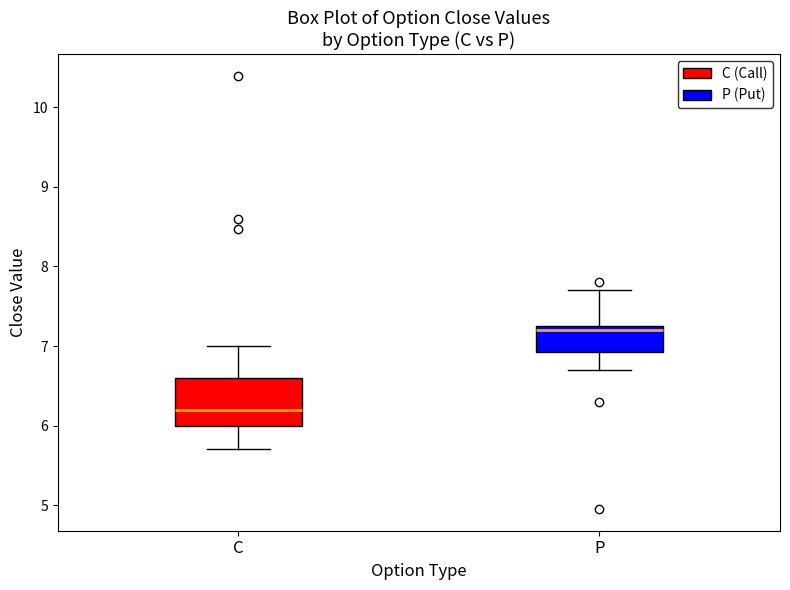

Reading left to right, transcribe this box plot: for each box, give where its median line is, the range the box spans, and where its two whiskers end, as read against the y-axis. The values are not printed on the chart, so give them approximately, as read against the axis.

C: median 6.2, box 6.0 to 6.6, whiskers 5.7 to 7.0
P: median 7.2, box 6.9 to 7.3, whiskers 6.7 to 7.7